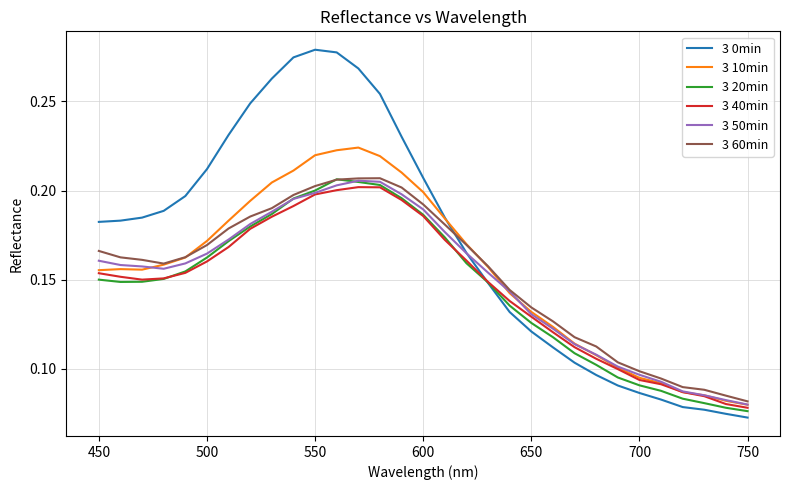

What are all the series names shown in the legend?

3 0min, 3 10min, 3 20min, 3 40min, 3 50min, 3 60min